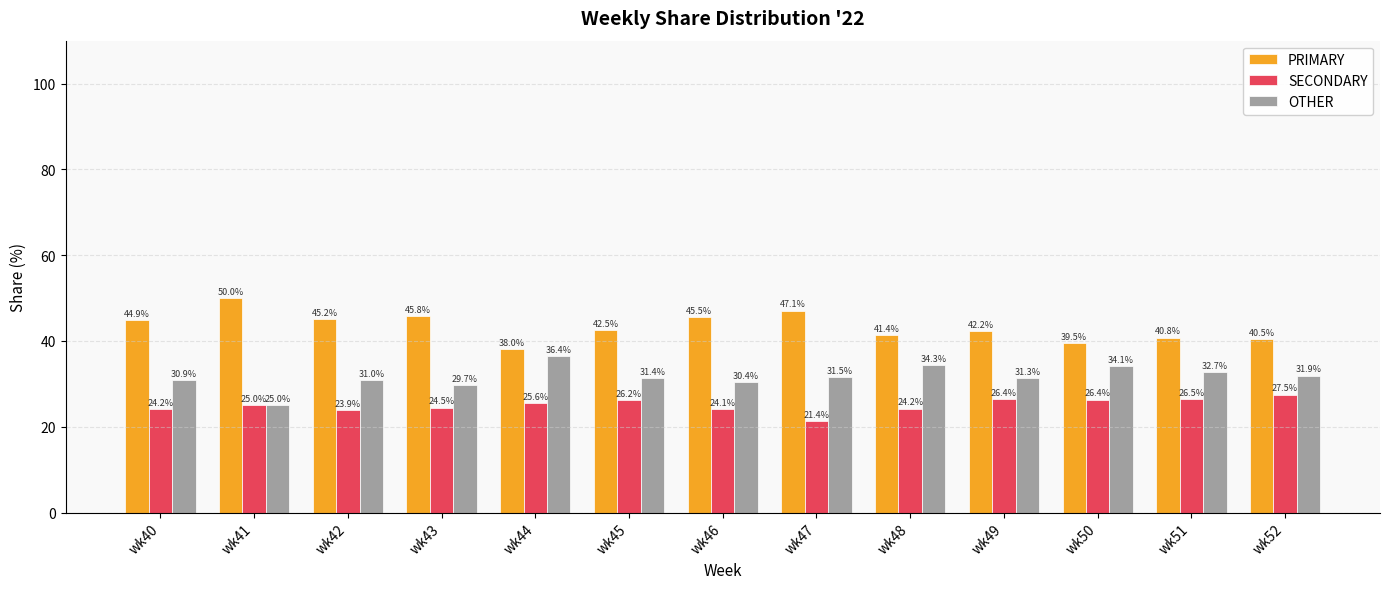

What is the total value across all series at wk52?

100.0